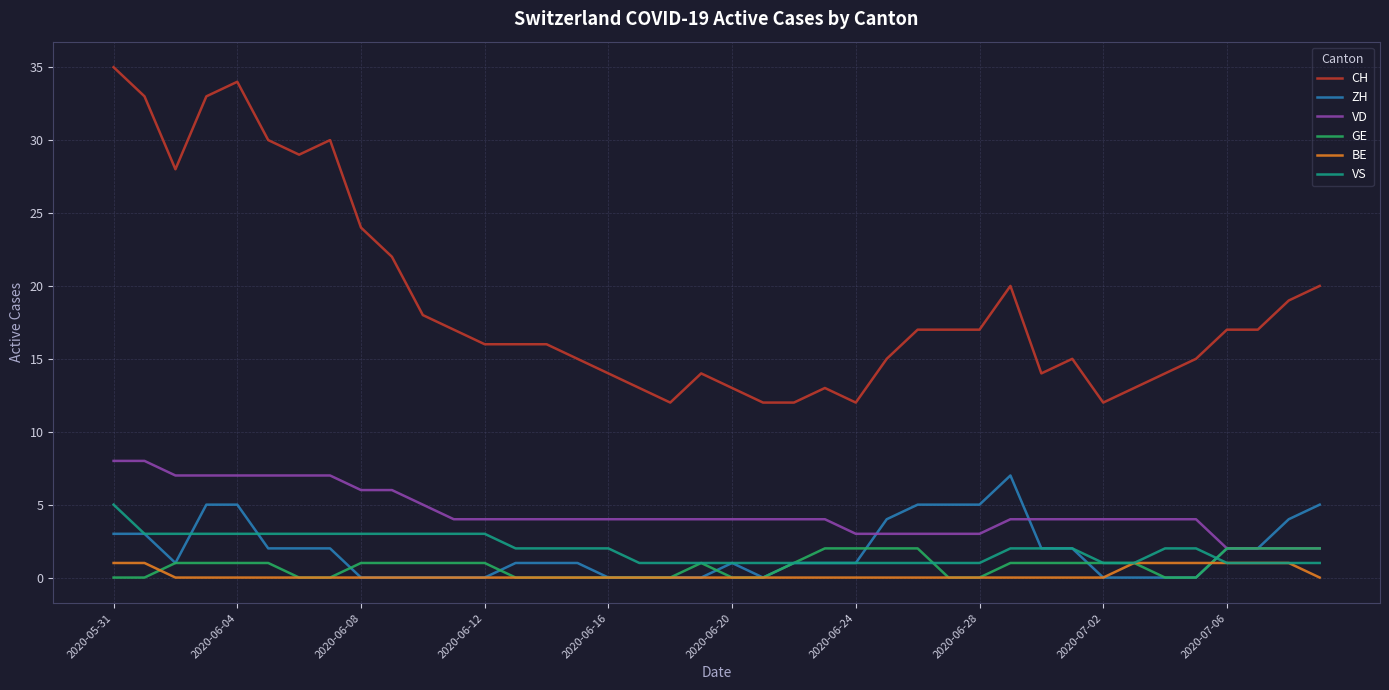

Which series has the largest total across all categories?

CH